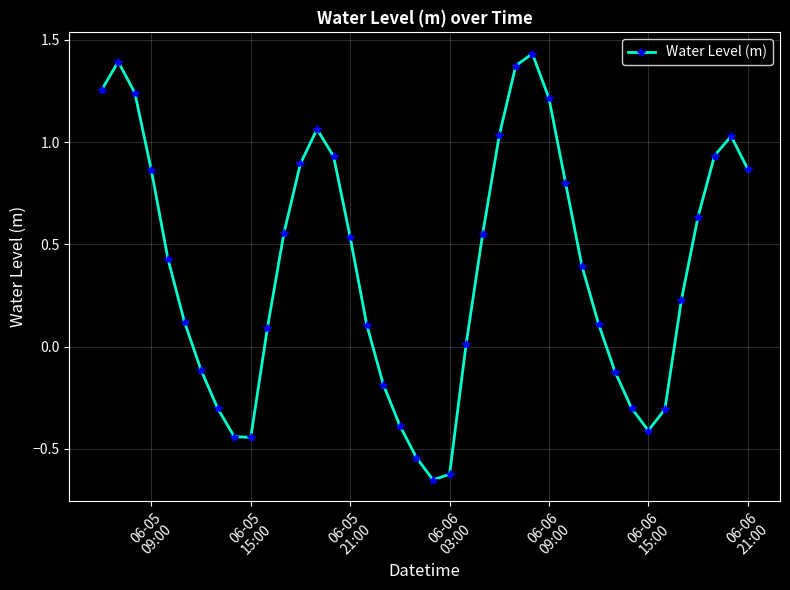

How many points are lower than both their immediate neighbors (excluding endpoints)?

3